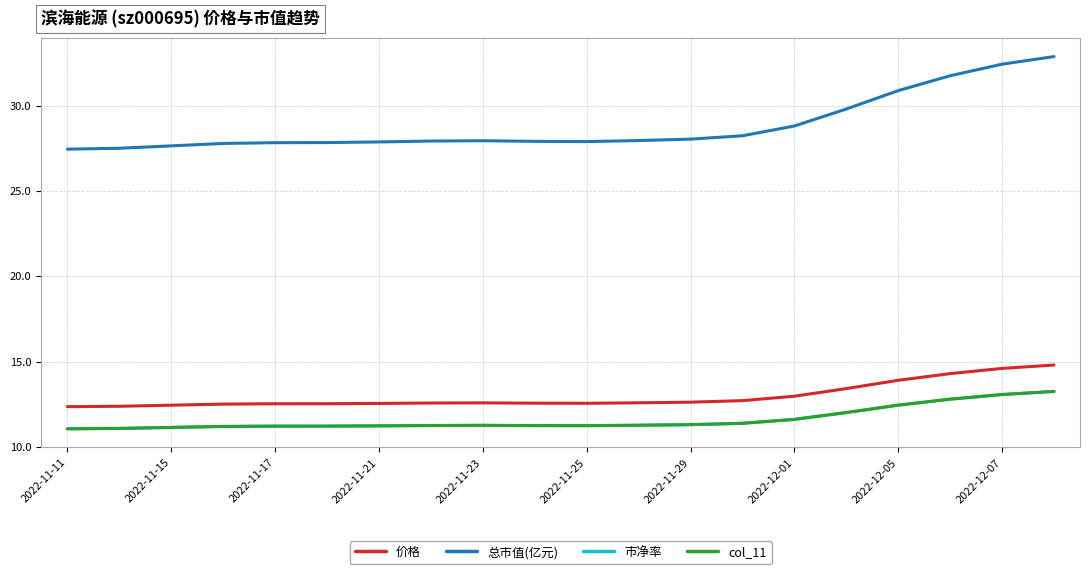

How many interior local valleys does the 价格 series have?

1